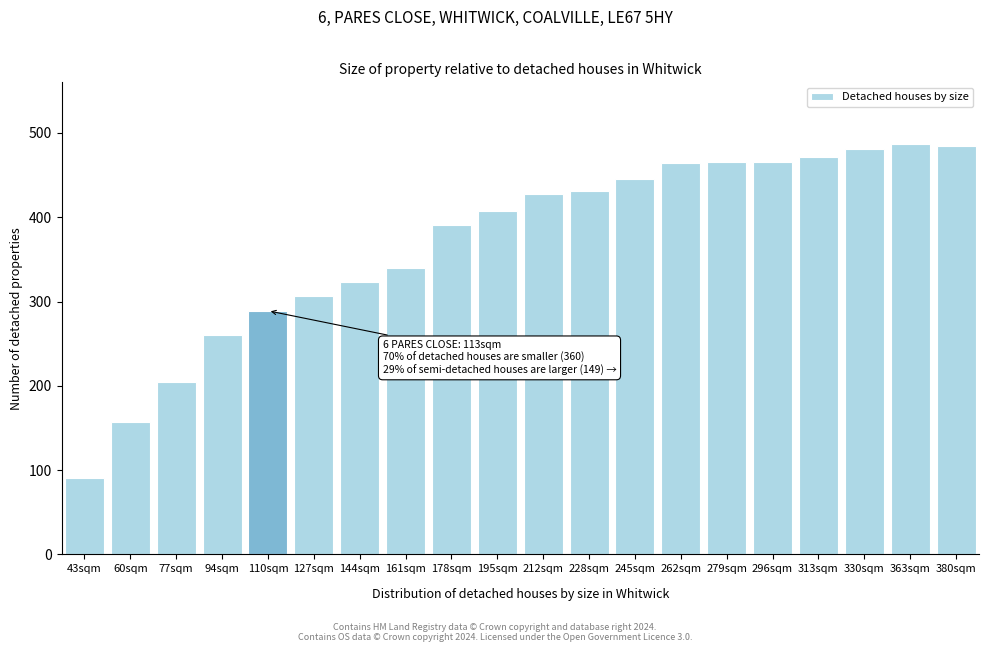

What is the label of the 1st bar from the right?

380sqm